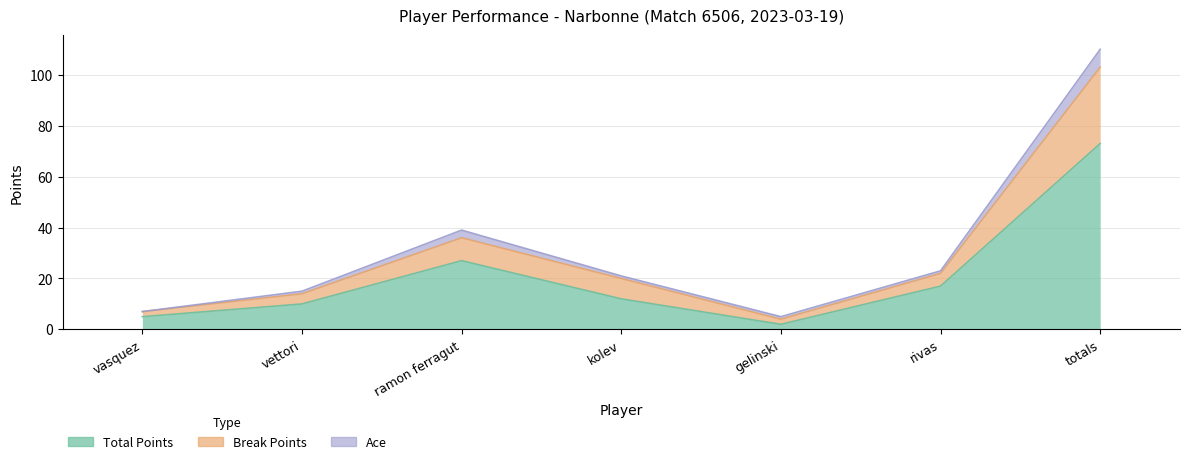

What is the difference between the maximum and minimum values in the Total Points series?

71